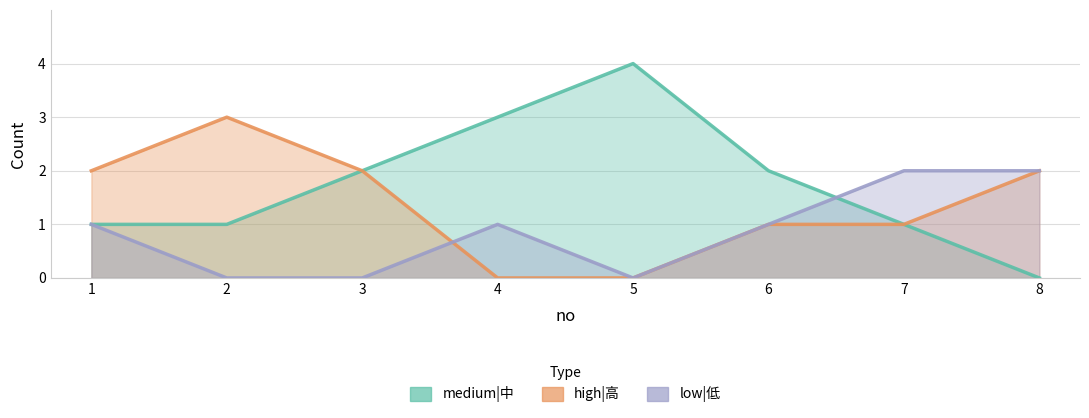

Where is low|低 nearest to the value 1?

1